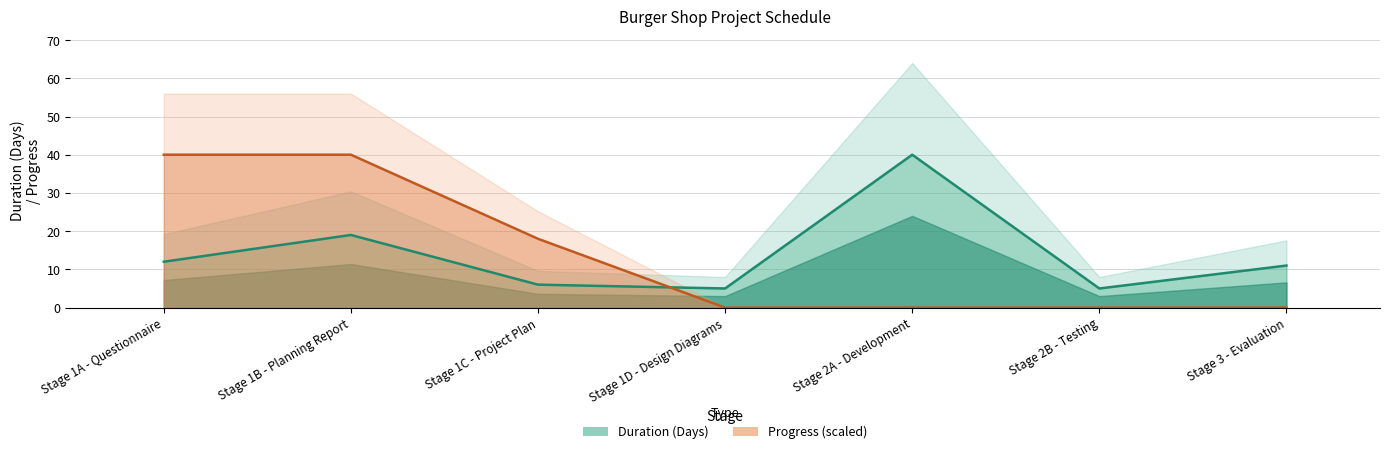

What are all the series names shown in the legend?

Duration (Days), Progress (scaled)